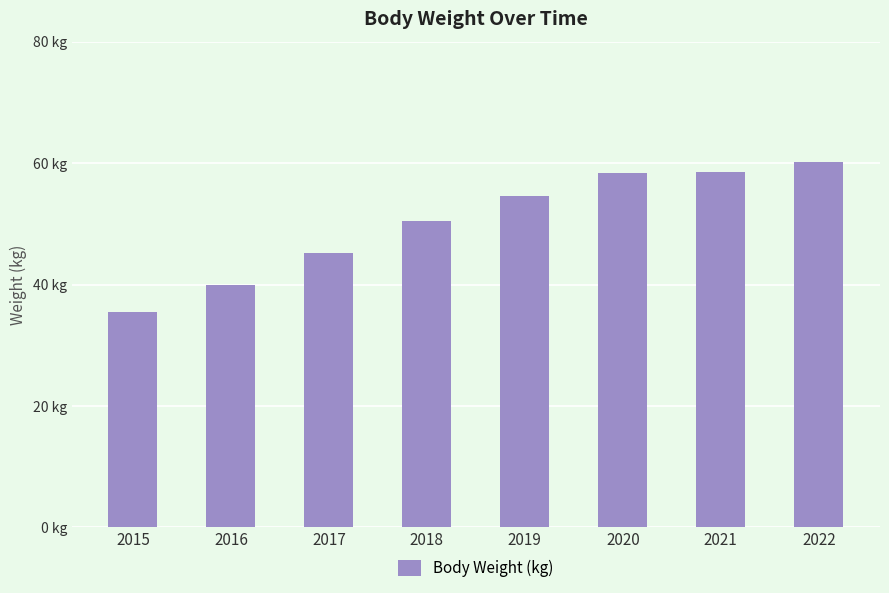

Reading right to left, extract all data points from this chart.

2022=60.2	2021=58.6	2020=58.3	2019=54.6	2018=50.4	2017=45.2	2016=39.9	2015=35.4